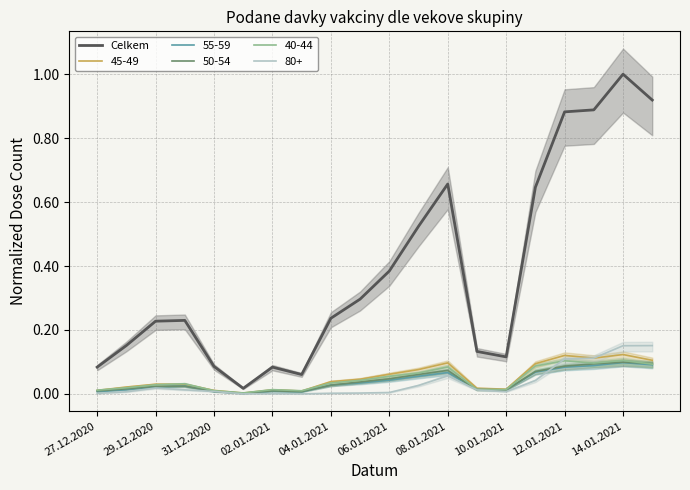

What is the value of the 7th point from the left?

0.1